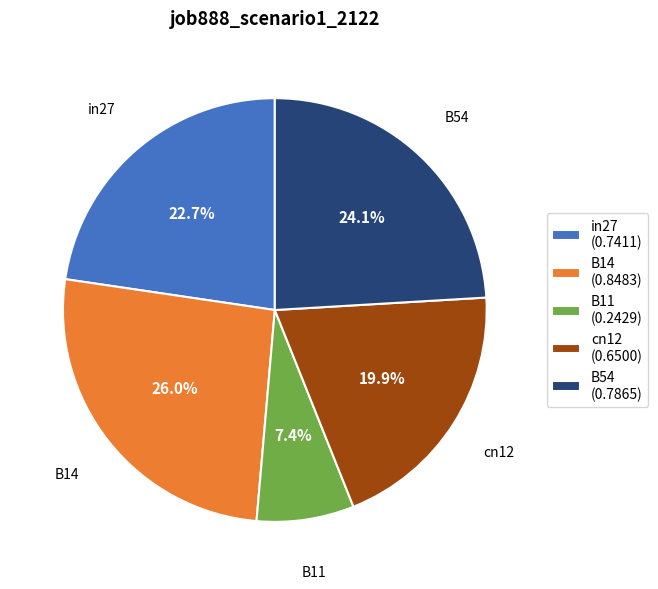

What percentage is the B11 slice, to the nearest percent?

7%